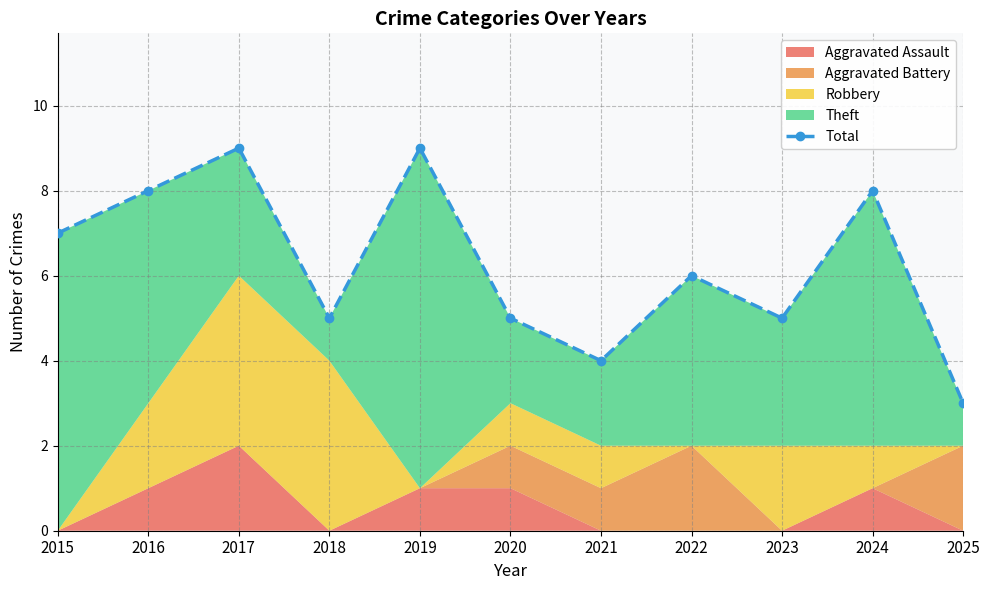

Reading right to left, what are all the values shown in this chart?

3	8	5	6	4	5	9	5	9	8	7